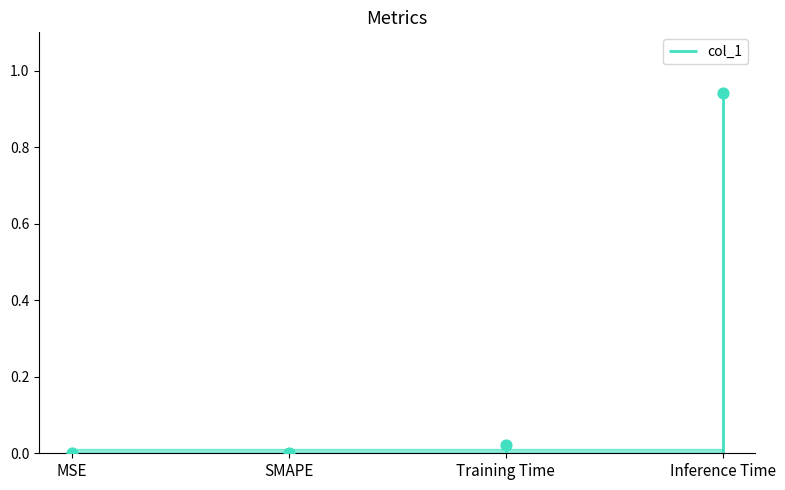

Which has a higher value, Inference Time or SMAPE?

Inference Time